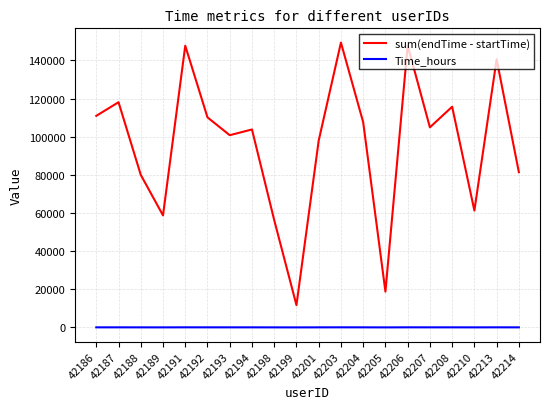

True or false: sum(endTime - startTime) has more than 1 interior local peaks.

True